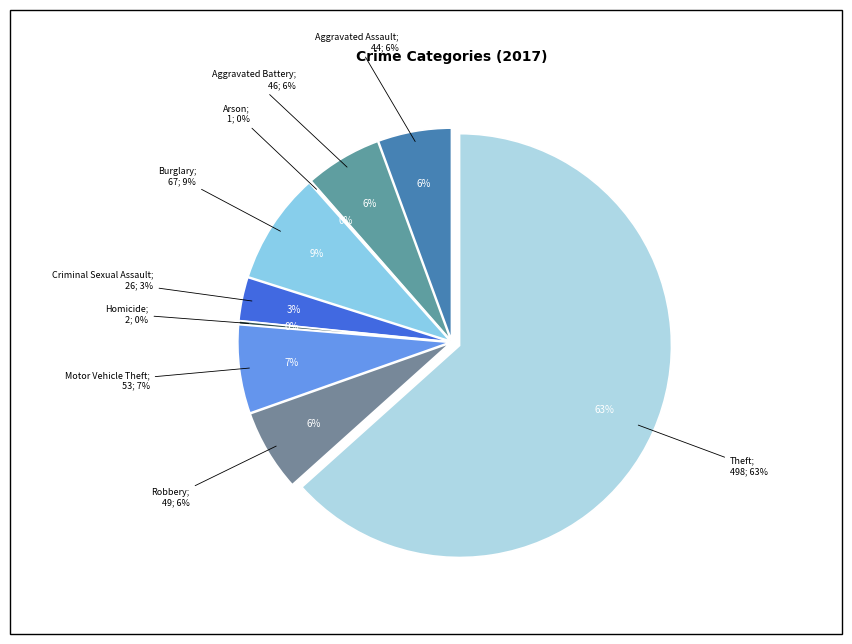

To the nearest percent, what is the difference between the largest and smallest slice percentages?

63%